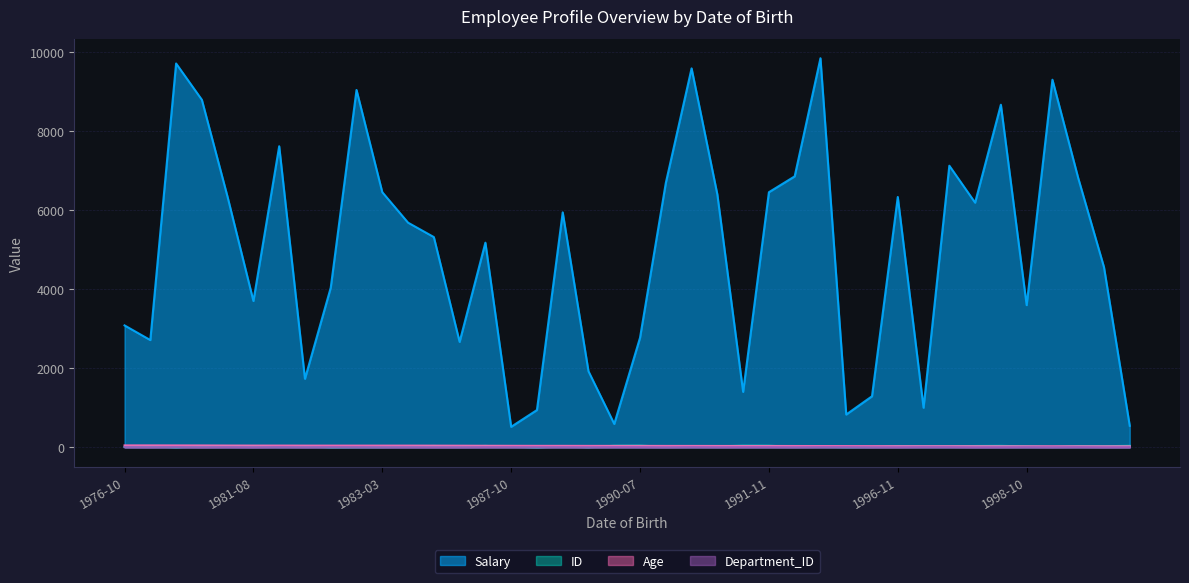

Count the number of categories in the chart.

40